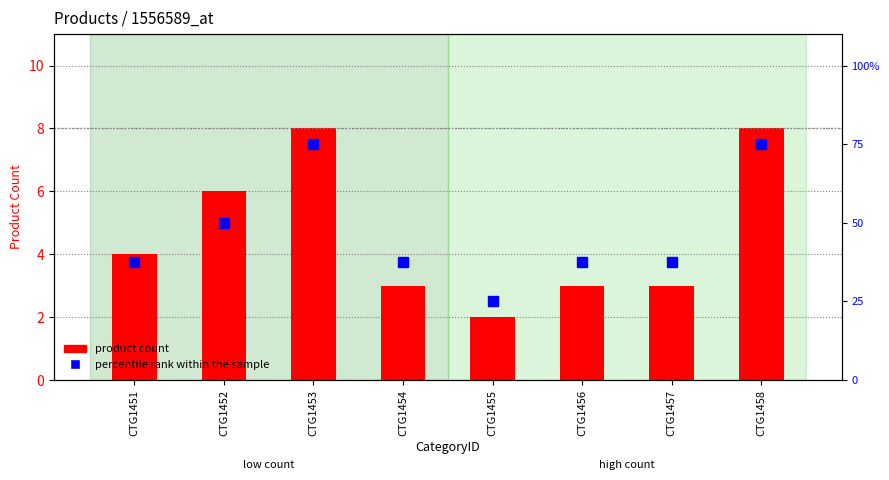

Is it true that percentile rank within the sample equals 130.9 at CTG1453?

False